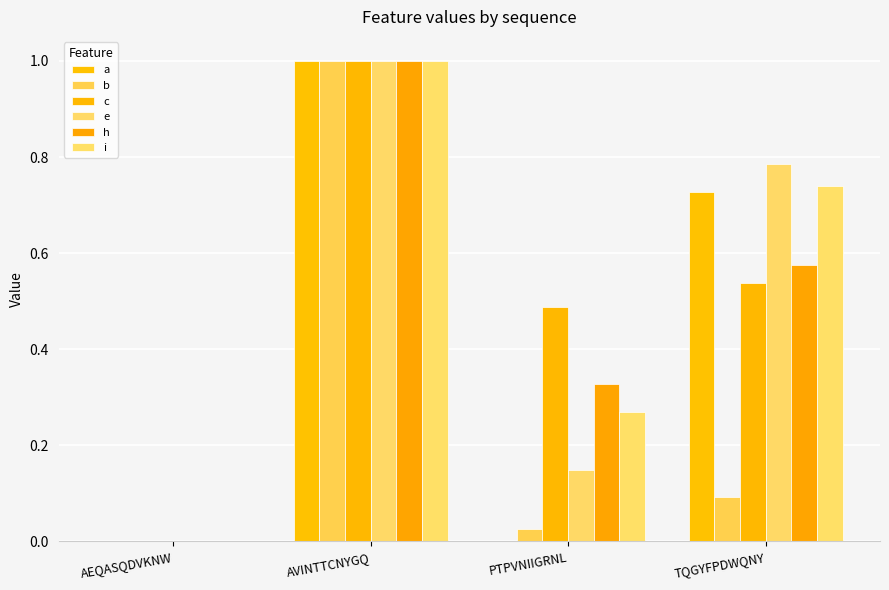

What are all the series names shown in the legend?

a, b, c, e, h, i